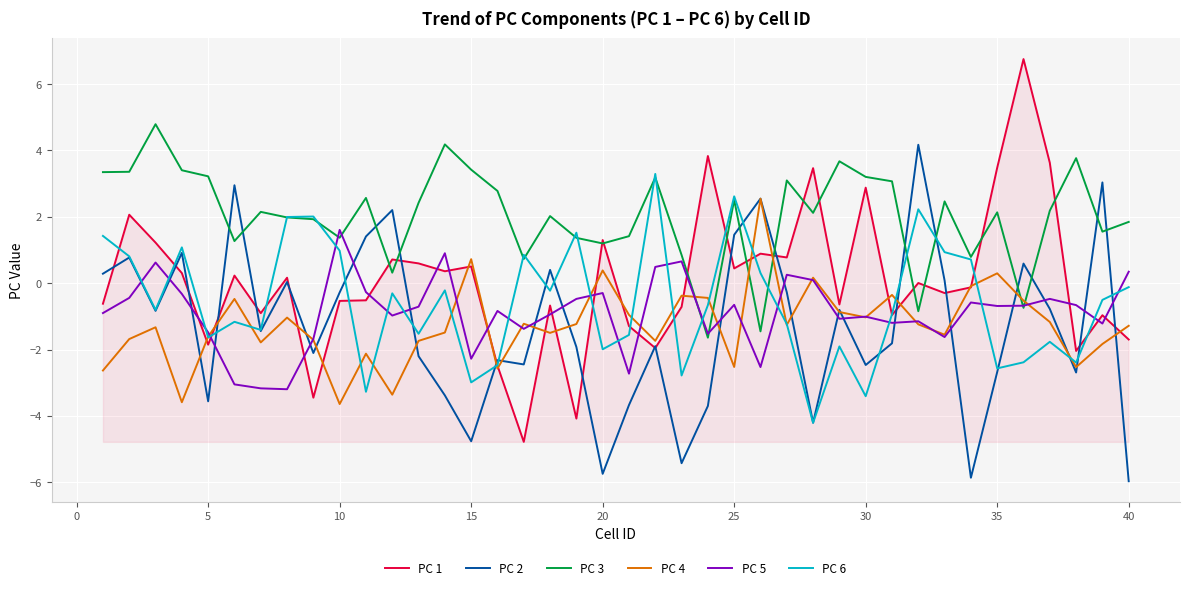

What is the greatest value displayed?

6.8